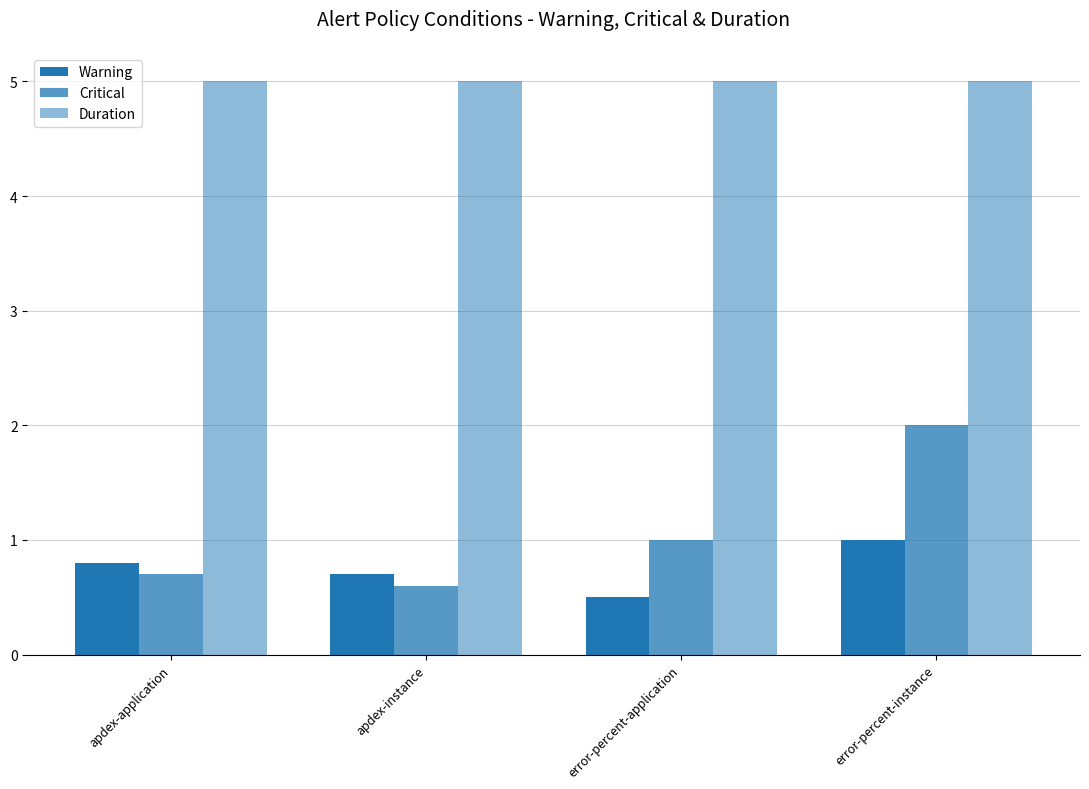

Is it true that Duration equals 7.2 at apdex-application?

False